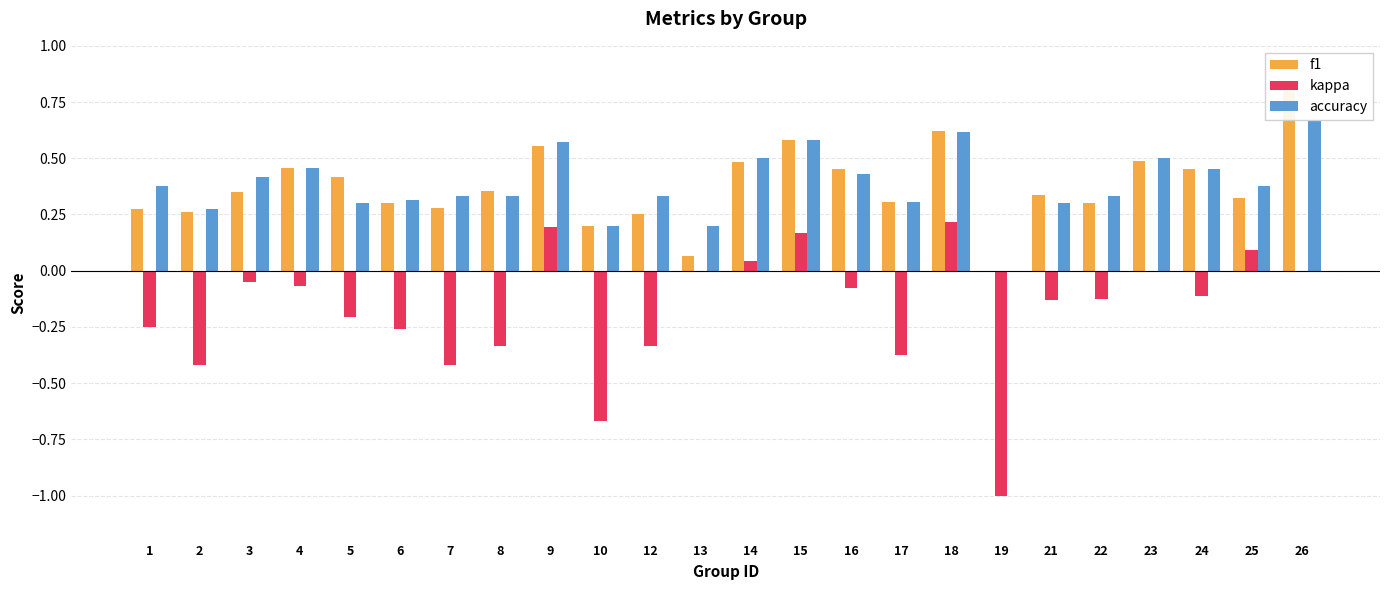

True or false: accuracy has a value of 0.7 at 24.

False